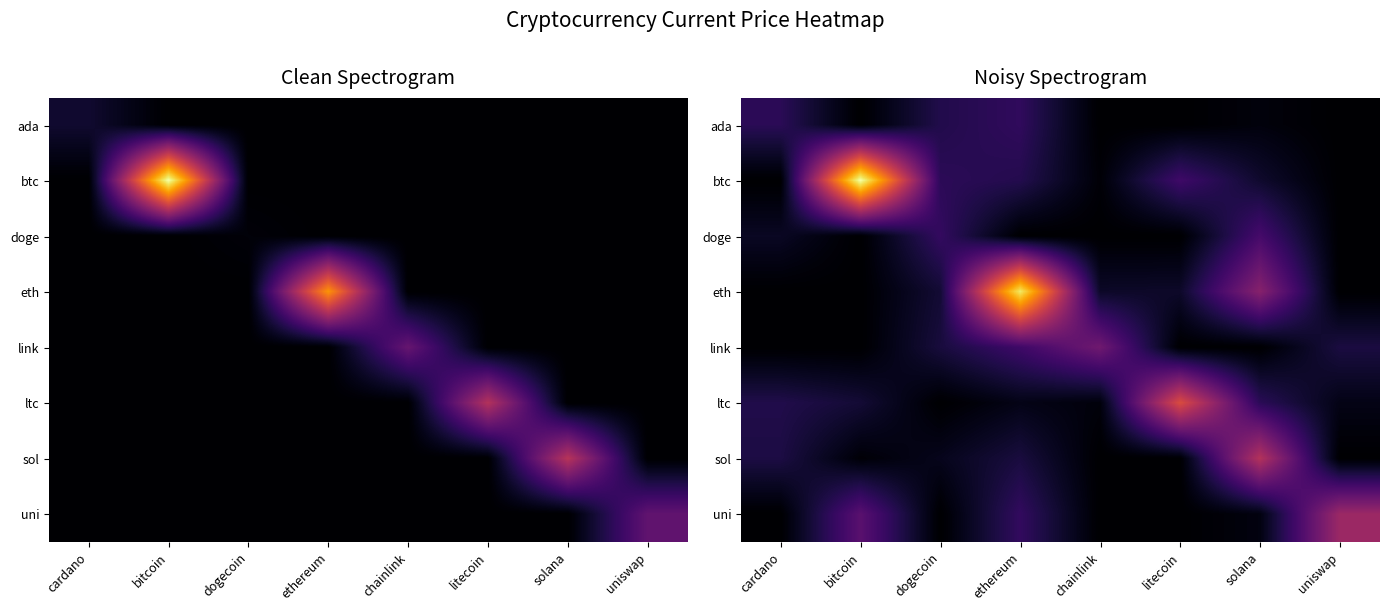

Read the ltc value at solana.

1.4